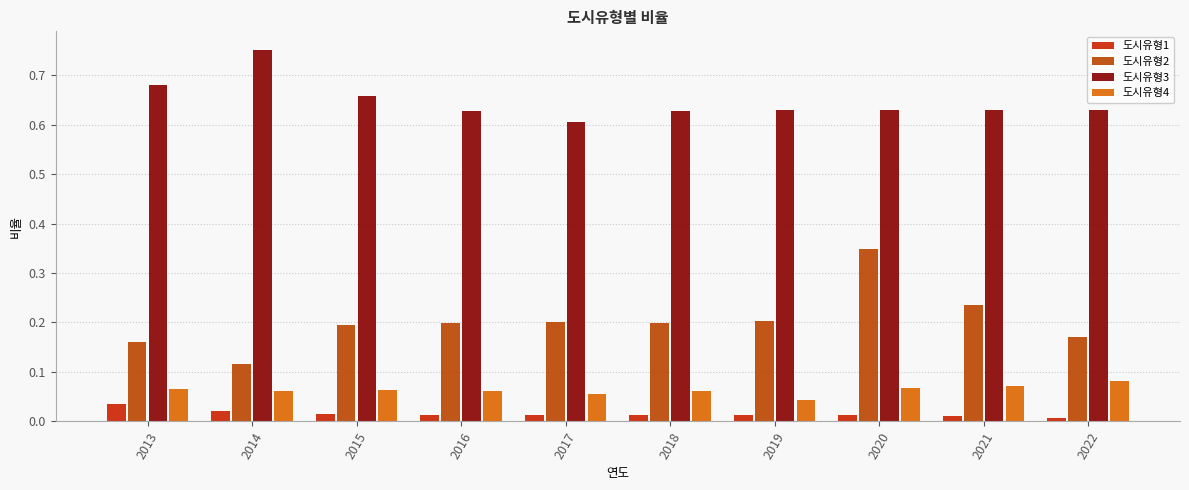

Which series has the largest total across all categories?

도시유형3